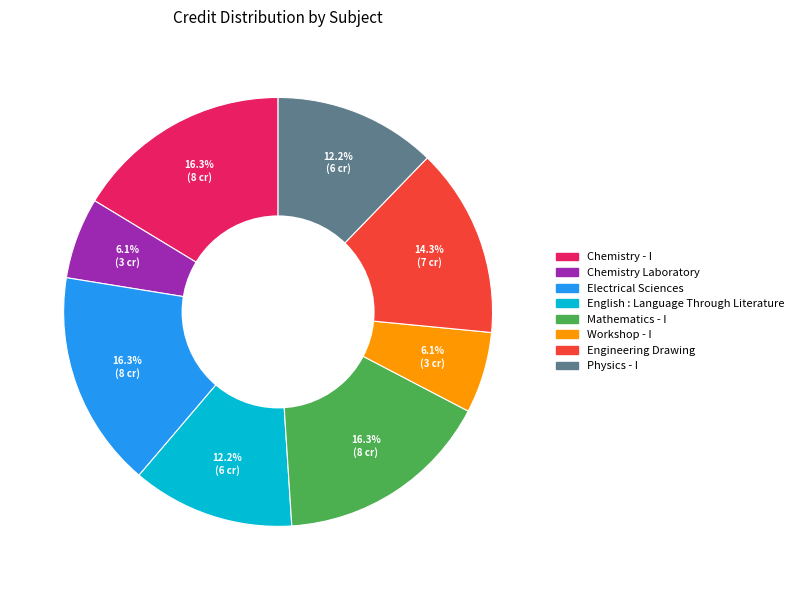

To the nearest percent, what percentage of the pie is English : Language Through Literature?

12%